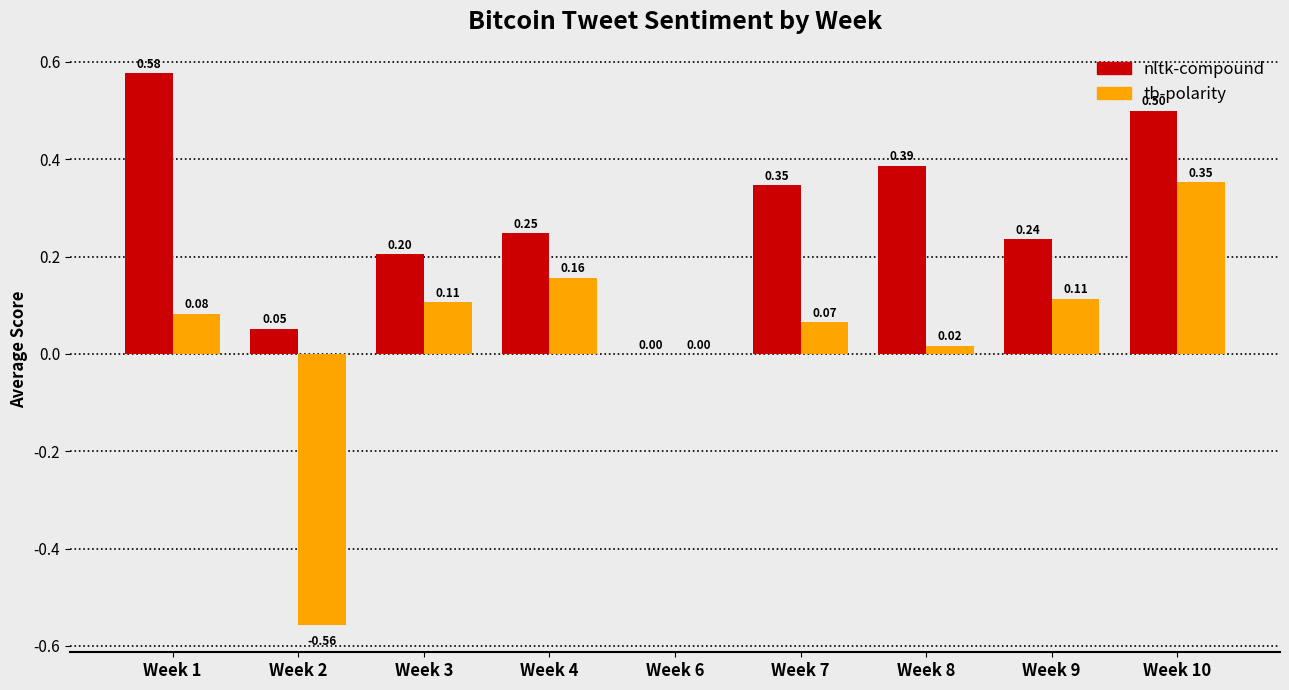

Between Week 1 and Week 10, which series saw the biggest shift?

tb-polarity